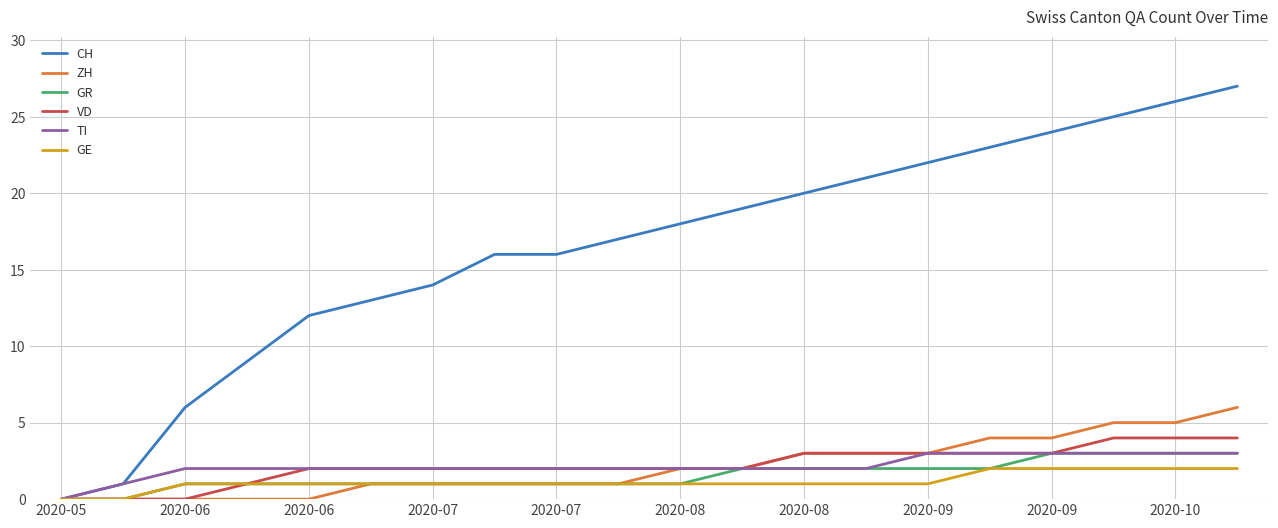

Which series has the largest range (max minus min)?

CH